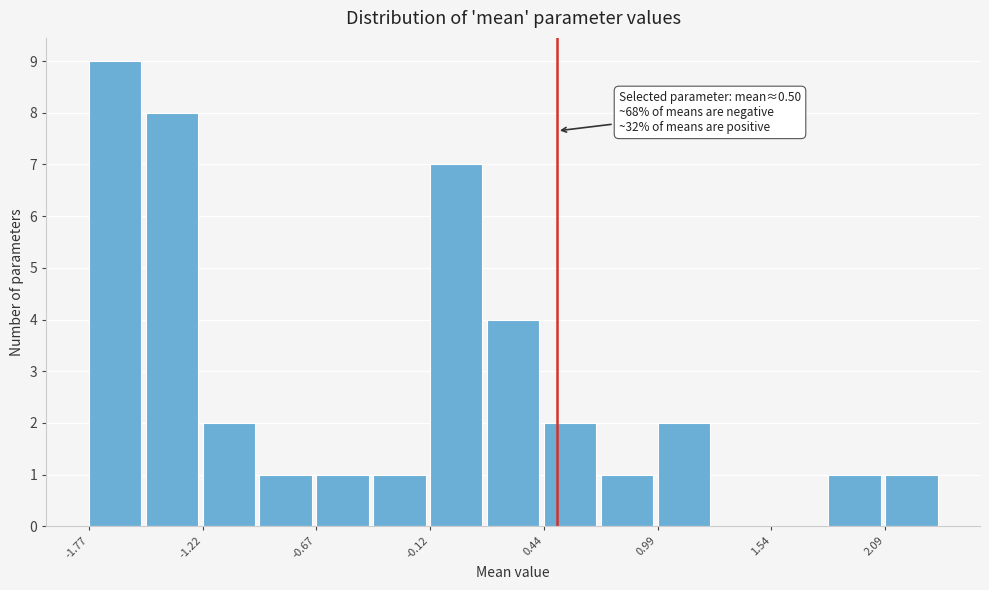

Read against the x-axis, roughly where is the centre of the tallest bar?

-1.6